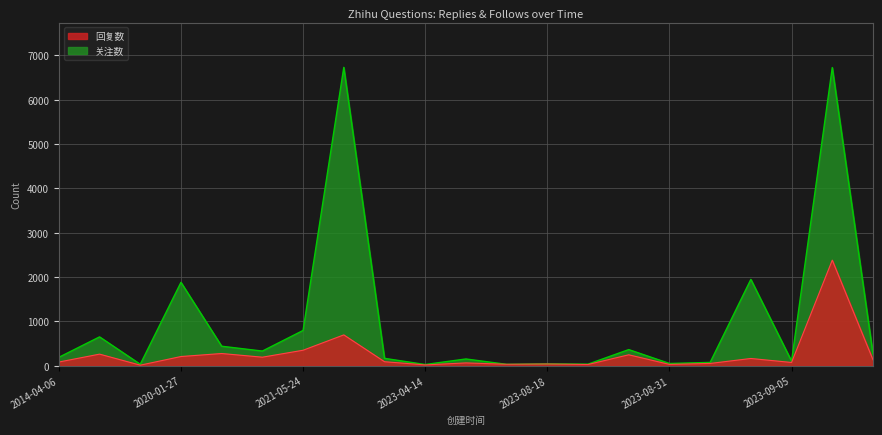

Where does the 关注数 series first go above 190?

2016-05-08